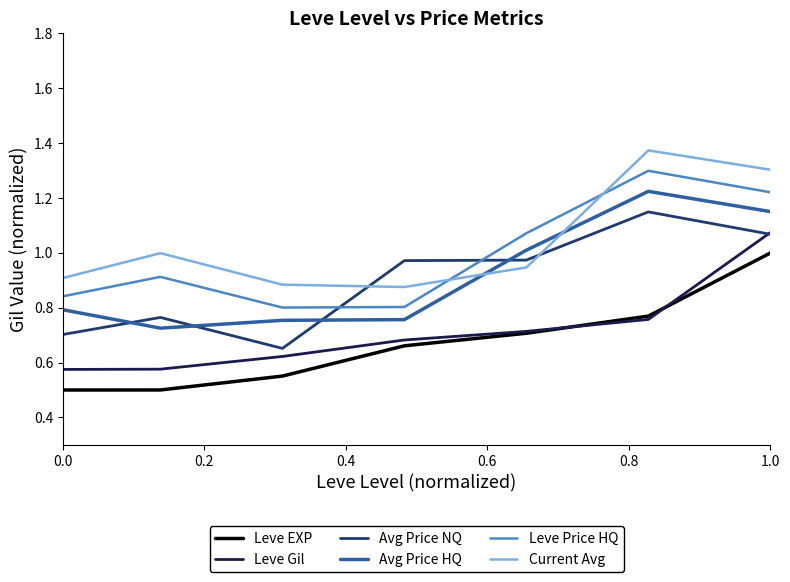

What is the smallest value displayed?

0.5